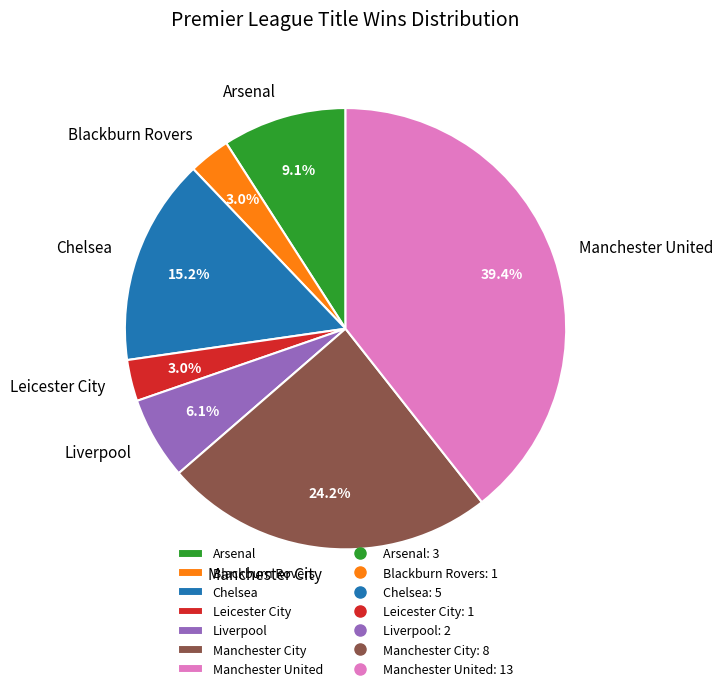

True or false: Manchester United accounts for 32% of the total.

False